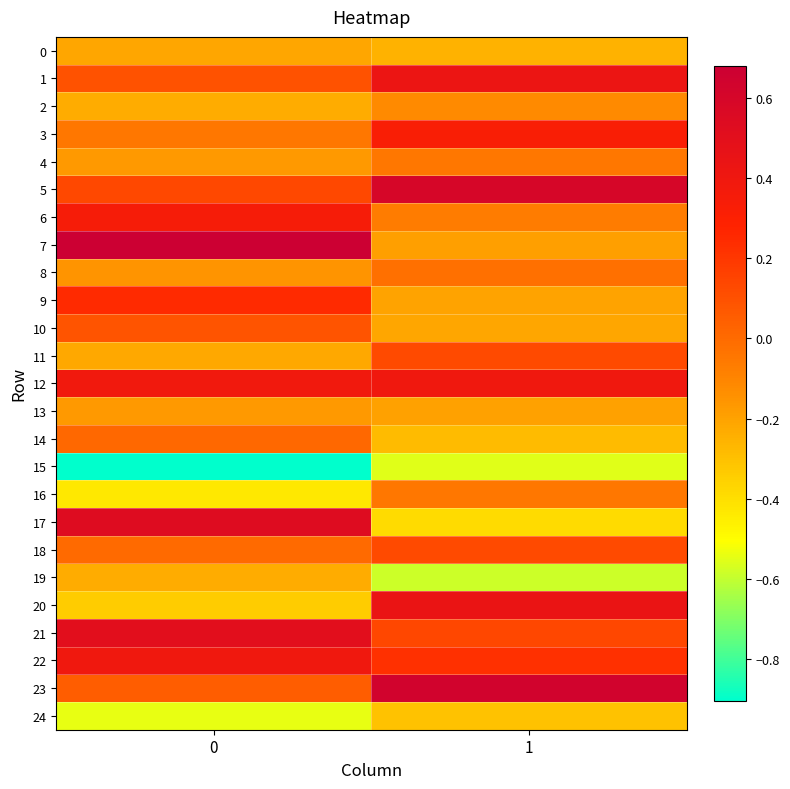

Reading right to left, list all the values displayed in this chart.

0: 1=-0.3	0=-0.2
1: 1=0.4	0=0.1
2: 1=-0.1	0=-0.2
3: 1=0.3	0=-0.0
4: 1=-0.0	0=-0.2
5: 1=0.6	0=0.1
6: 1=-0.1	0=0.4
7: 1=-0.2	0=0.7
8: 1=-0.0	0=-0.2
9: 1=-0.2	0=0.2
10: 1=-0.2	0=0.1
11: 1=0.1	0=-0.2
12: 1=0.4	0=0.4
13: 1=-0.2	0=-0.2
14: 1=-0.3	0=0.0
15: 1=-0.6	0=-0.9
16: 1=-0.0	0=-0.4
17: 1=-0.4	0=0.5
18: 1=0.1	0=0.0
19: 1=-0.6	0=-0.2
20: 1=0.4	0=-0.3
21: 1=0.1	0=0.5
22: 1=0.2	0=0.4
23: 1=0.6	0=0.1
24: 1=-0.3	0=-0.5